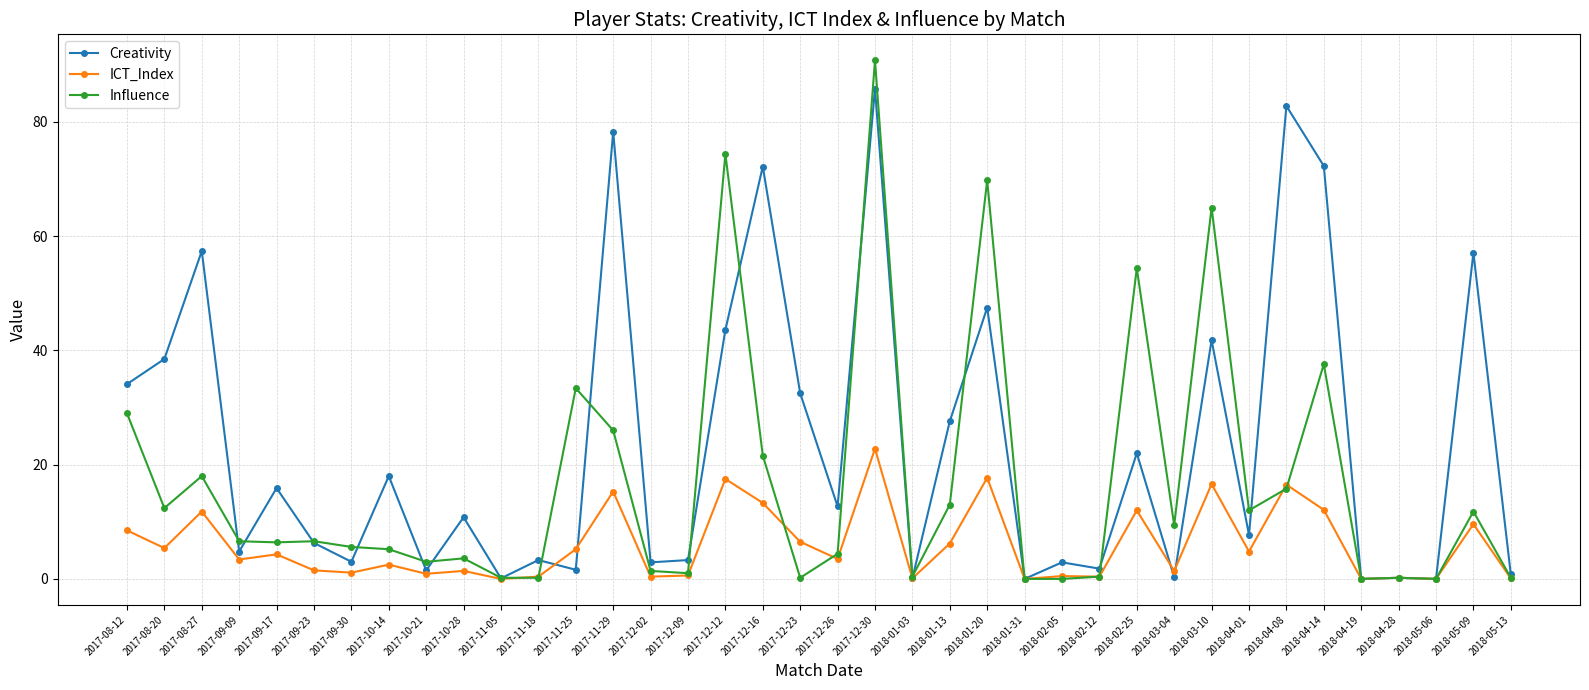

What is the total value across all series at 2018-02-12?

2.6